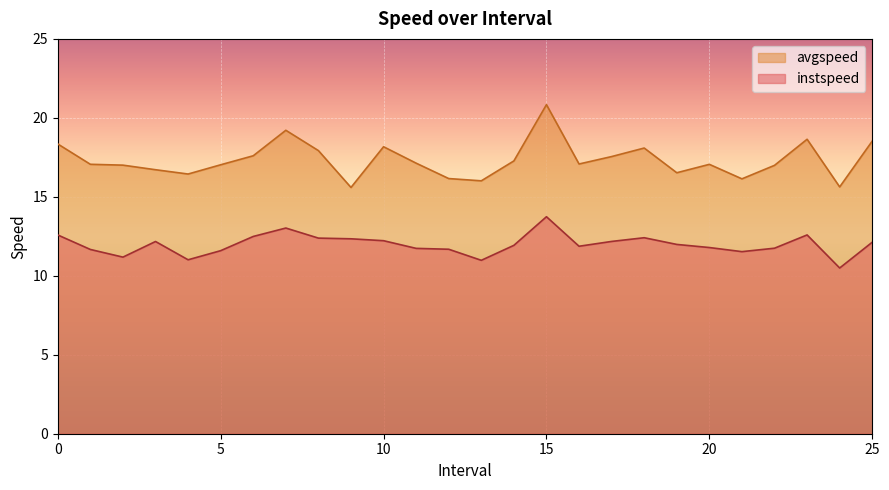

What is the difference between the instspeed values at 7.0 and 13.0?

2.0